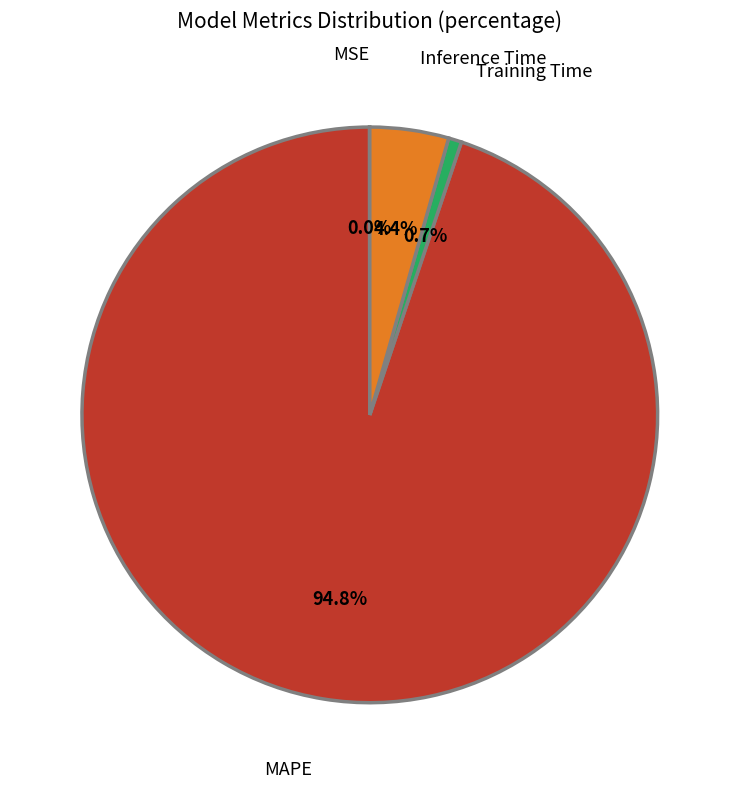

The Training Time slice represents 14% of the pie. True or false?

False